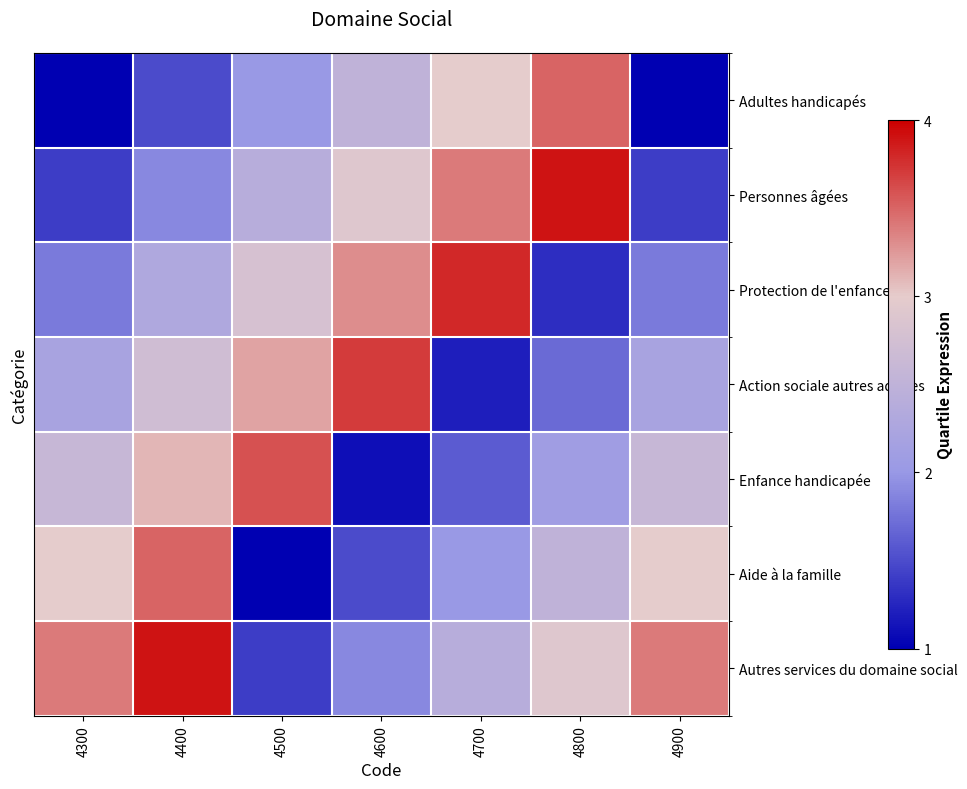

Reading left to right, transcribe all the data shown in this chart.

Adultes handicapés: 4300=1.0	4400=1.5	4500=2.0	4600=2.5	4700=3.0	4800=3.5	4900=1.0
Personnes âgées: 4300=1.4	4400=1.9	4500=2.4	4600=2.9	4700=3.4	4800=3.9	4900=1.4
Protection de l'enfance: 4300=1.8	4400=2.3	4500=2.8	4600=3.3	4700=3.8	4800=1.3	4900=1.8
Action sociale autres adultes: 4300=2.2	4400=2.7	4500=3.2	4600=3.7	4700=1.2	4800=1.7	4900=2.2
Enfance handicapée: 4300=2.6	4400=3.1	4500=3.6	4600=1.1	4700=1.6	4800=2.1	4900=2.6
Aide à la famille: 4300=3.0	4400=3.5	4500=1.0	4600=1.5	4700=2.0	4800=2.5	4900=3.0
Autres services du domaine social: 4300=3.4	4400=3.9	4500=1.4	4600=1.9	4700=2.4	4800=2.9	4900=3.4